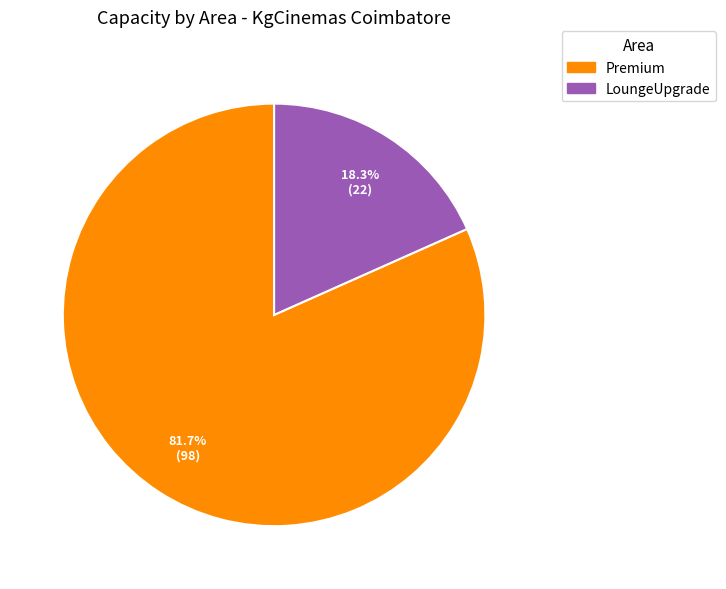

True or false: LoungeUpgrade accounts for 18% of the total.

True